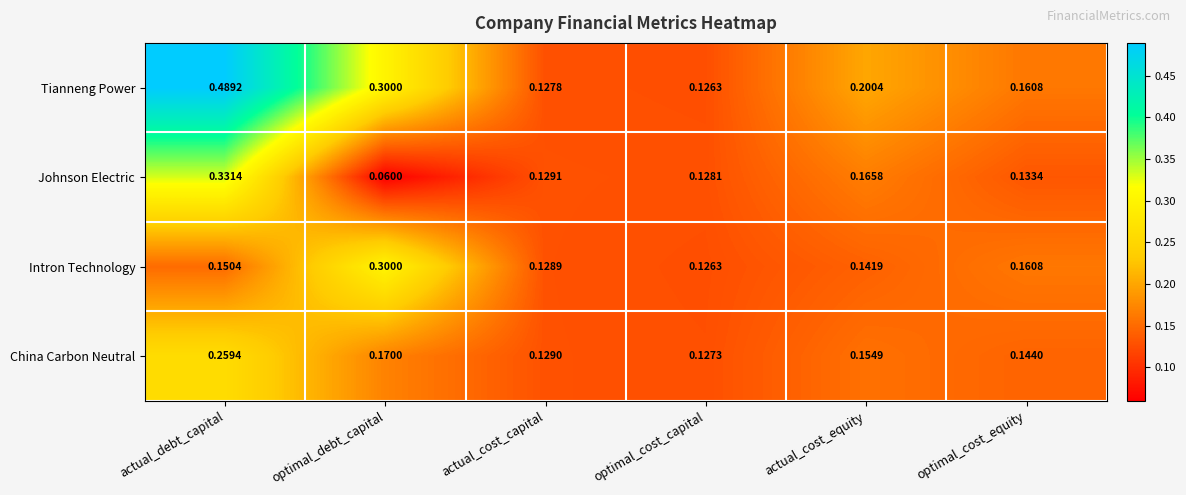

Where is Johnson Electric nearest to the value 0?

optimal_debt_capital